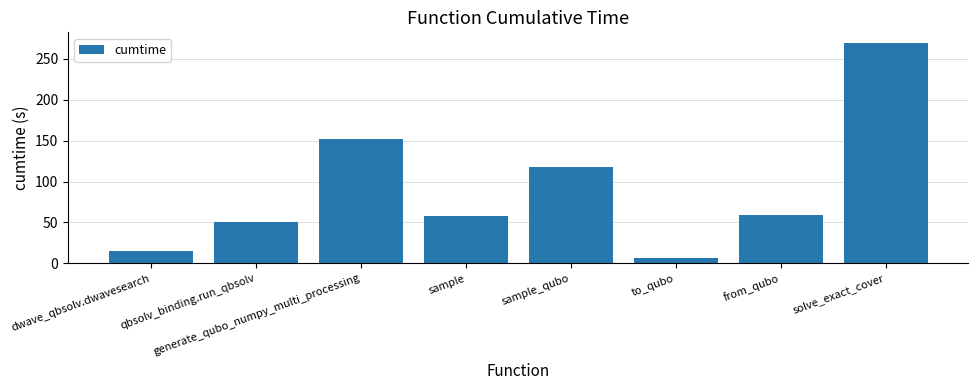

How many data points are above 59?

4